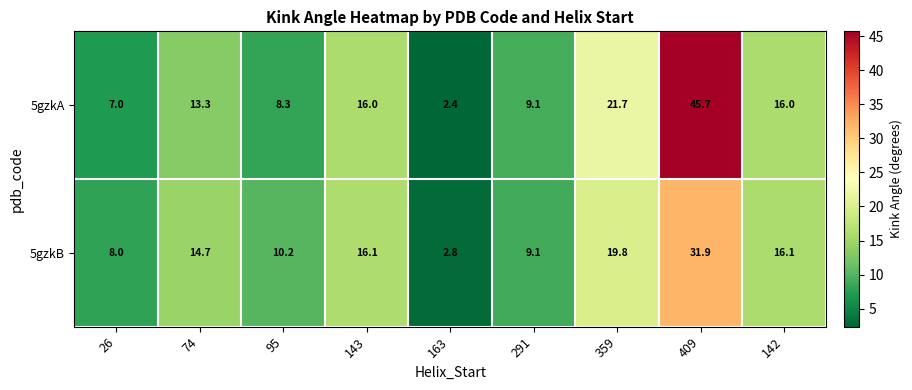

What is the total value across all series at 143?

32.1